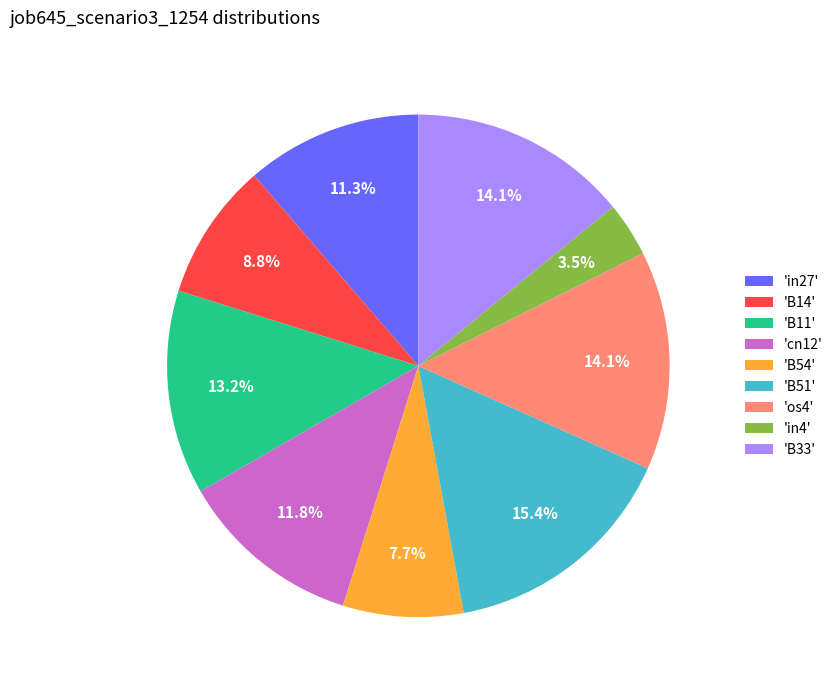

What portion of the pie excludes 'B51'?

84.6%